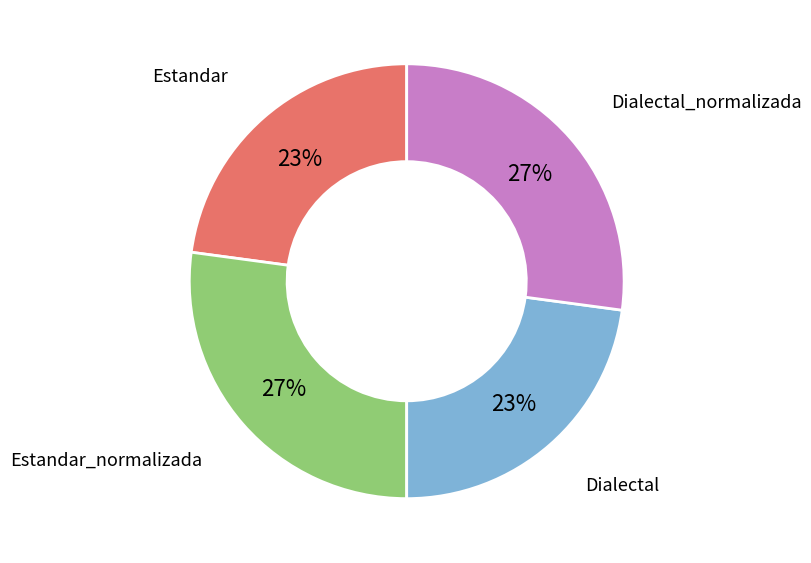

Does any single category account for the majority?

No